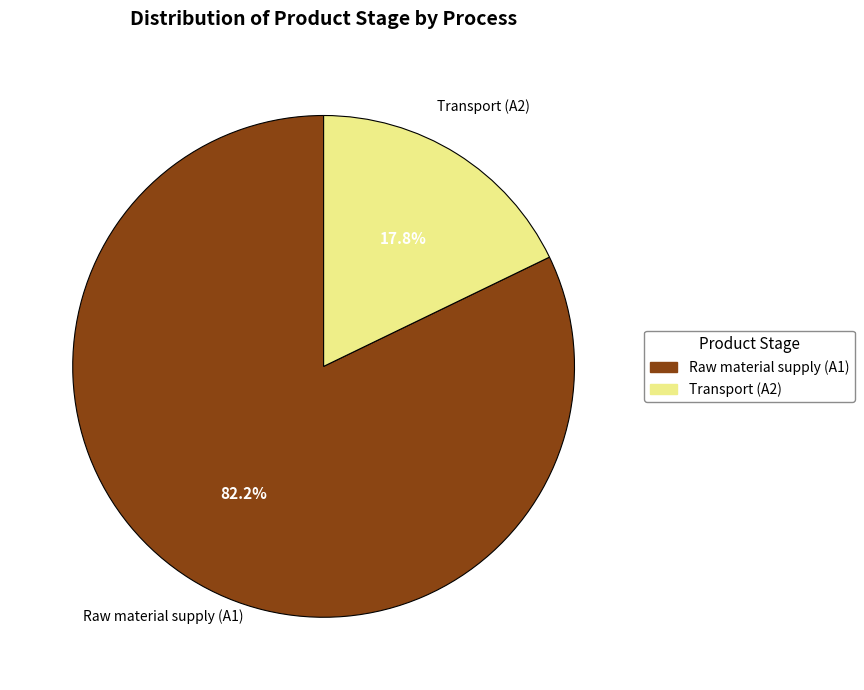

Rank the categories by value from highest to lowest.

Raw material supply (A1), Transport (A2)